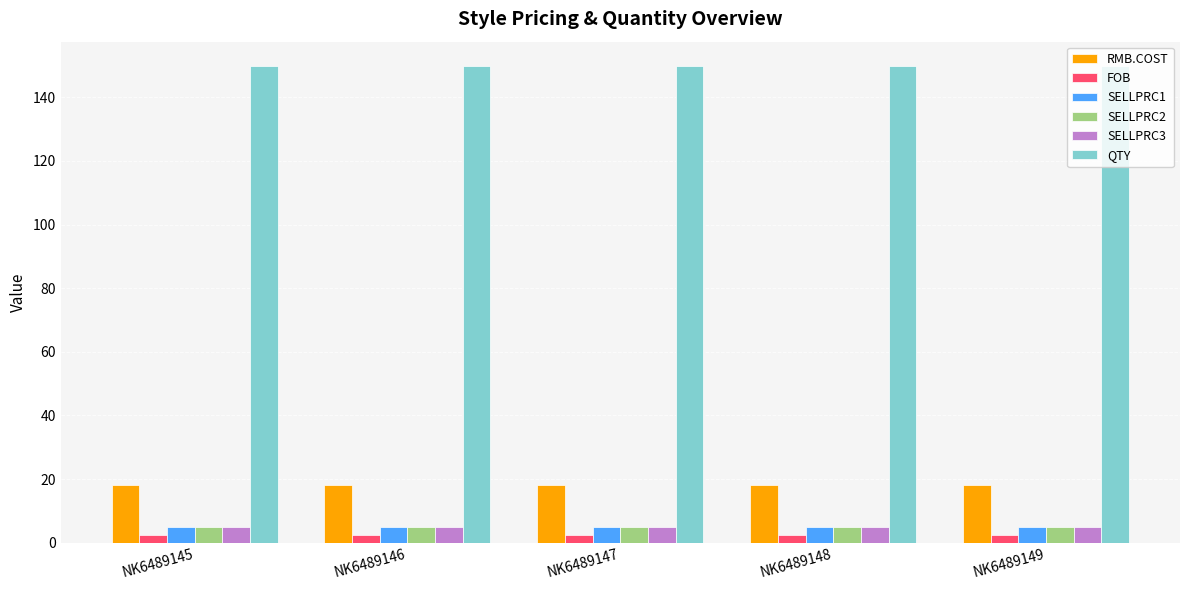

What is the average value of the QTY series?

150.0